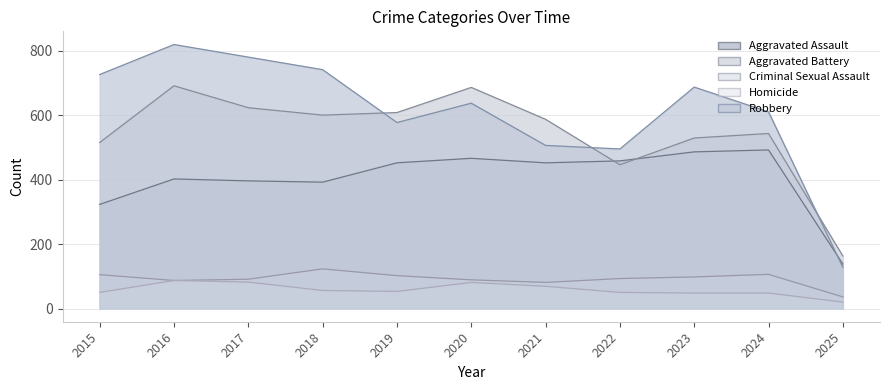

Reading right to left, transcribe all the data shown in this chart.

Aggravated Assault: 138	492	486	458	452	466	452	392	396	402	323
Aggravated Battery: 163	543	529	446	587	686	608	600	623	691	515
Criminal Sexual Assault: 36	106	98	93	81	89	102	123	91	87	105
Homicide: 20	48	48	50	69	81	53	56	82	87	50
Robbery: 128	610	687	495	506	637	577	741	780	819	726